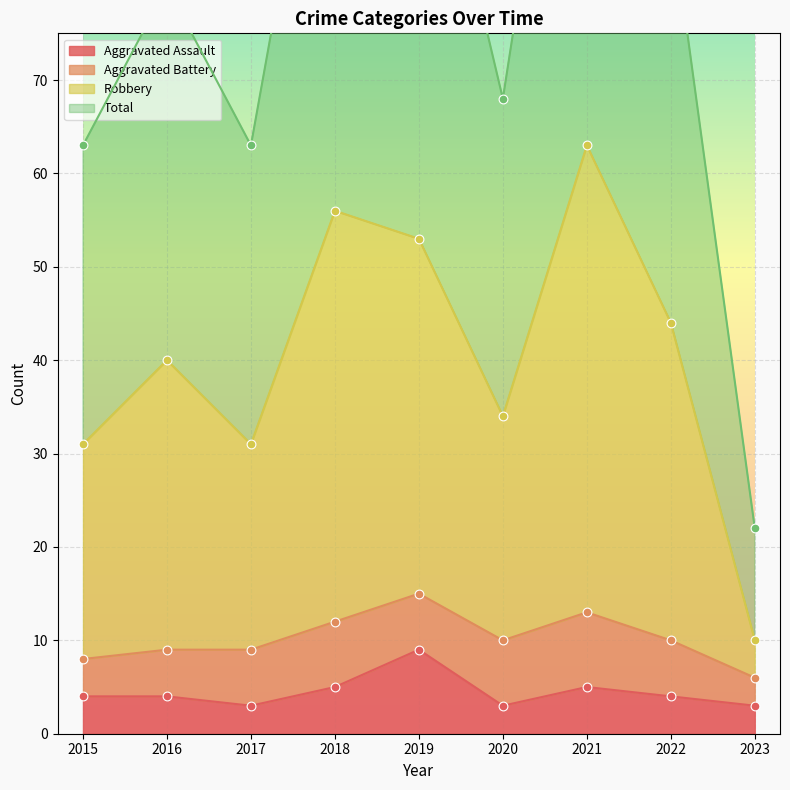

At which category is the sum across all series the highest?

2021